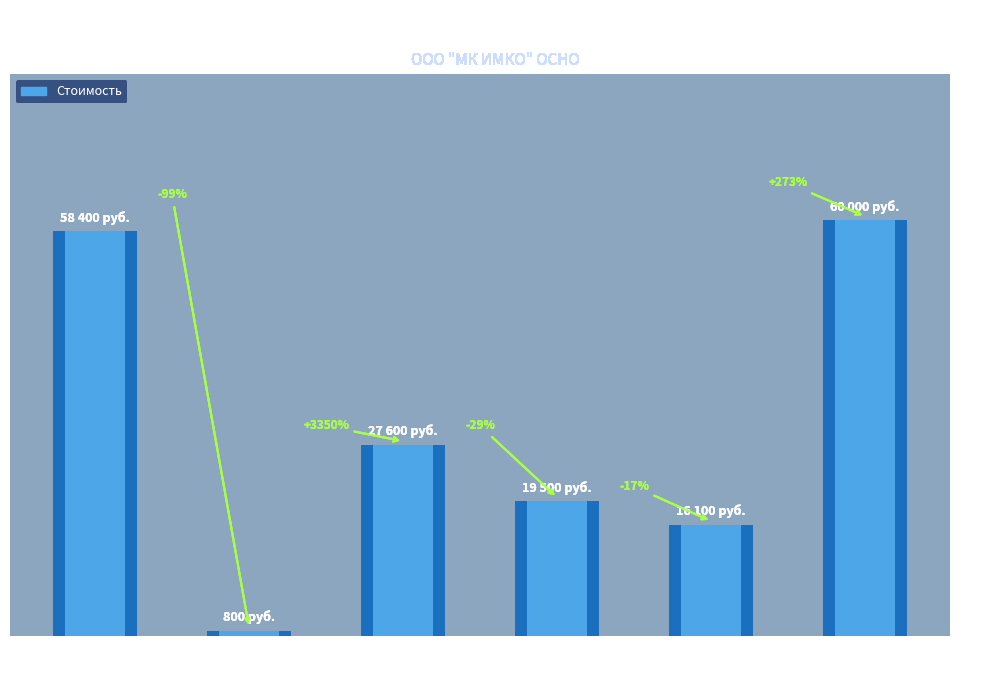

What is the label of the 2nd bar from the right?

Ведение БС
по ИП Разина